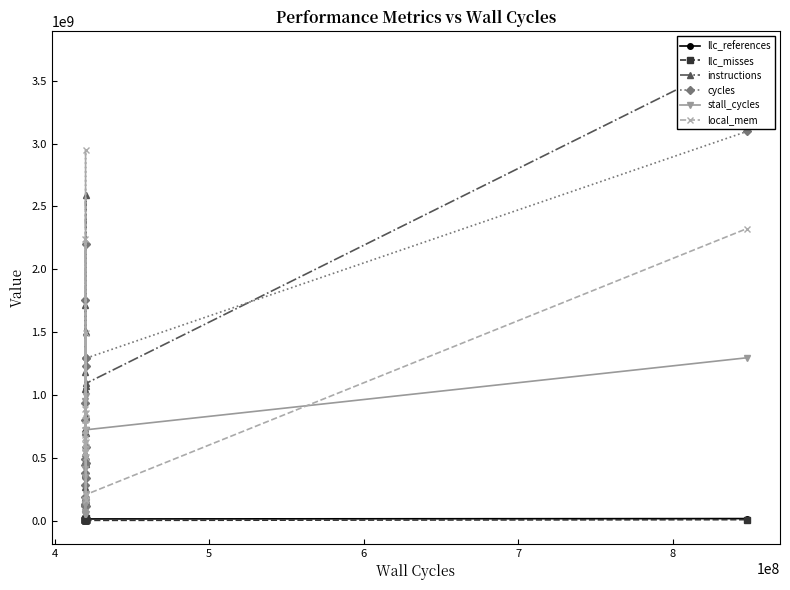

Does the chart have visible grid lines?

No